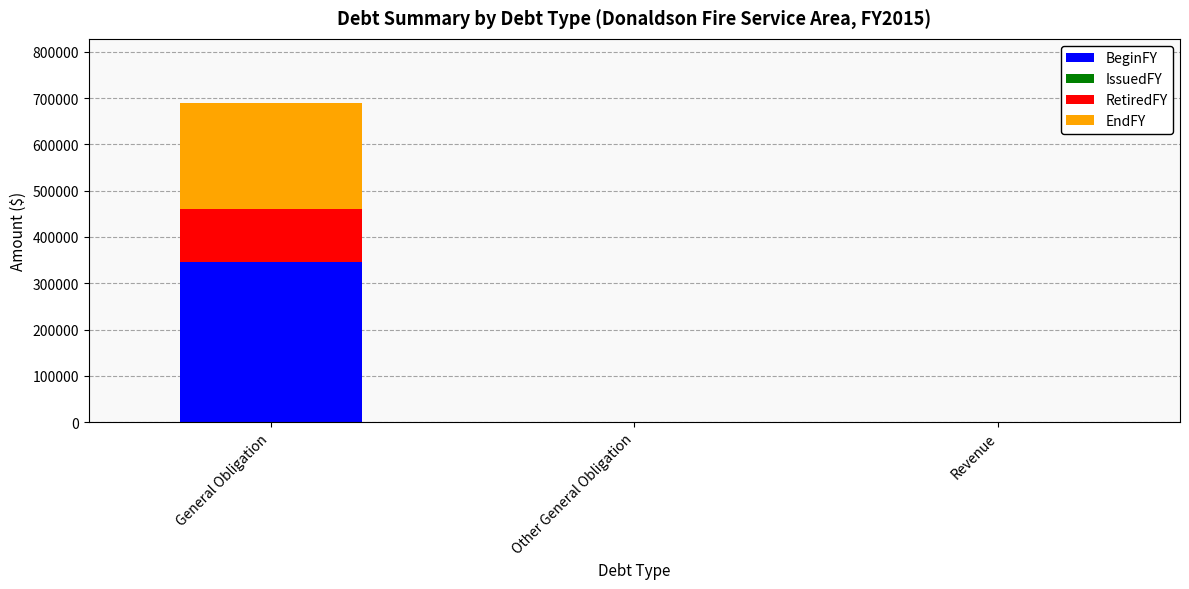

What is the maximum value for BeginFY?

345000